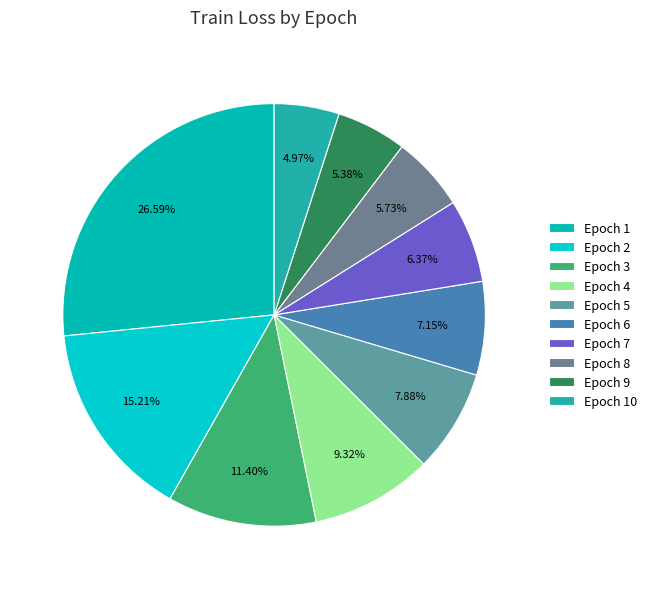

Which slice is the smallest?

Epoch 10